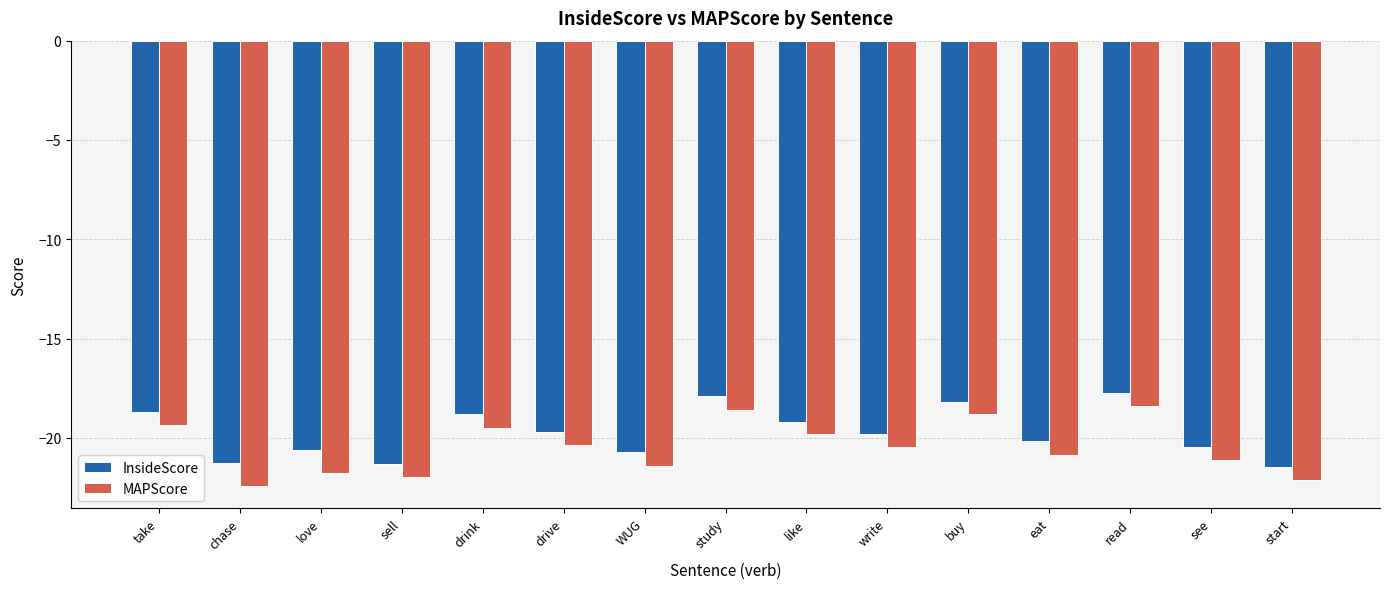

What is the value of the MAPScore bar at the 8th from the left?

-18.6